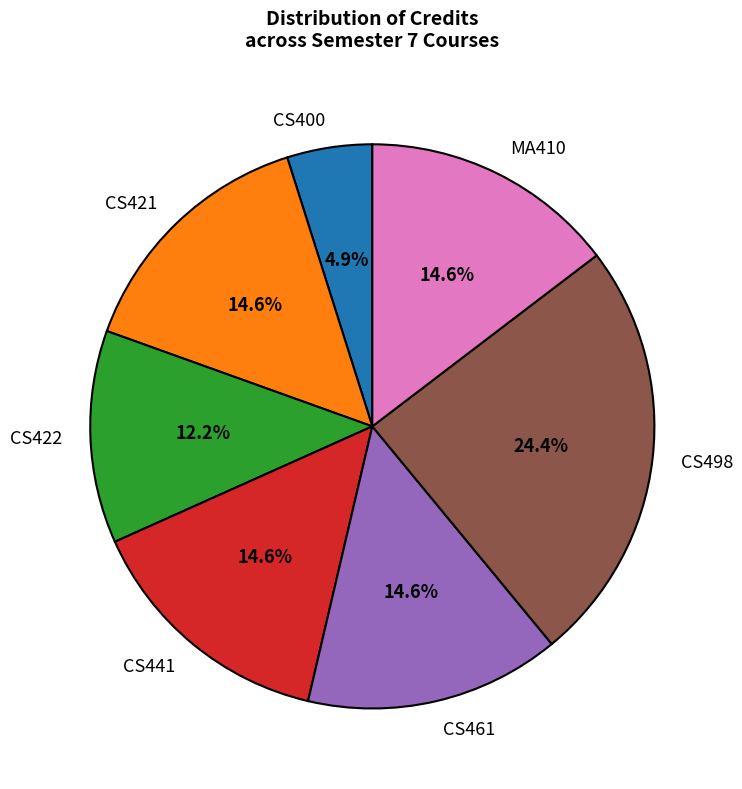

What portion of the pie excludes CS422?

87.8%